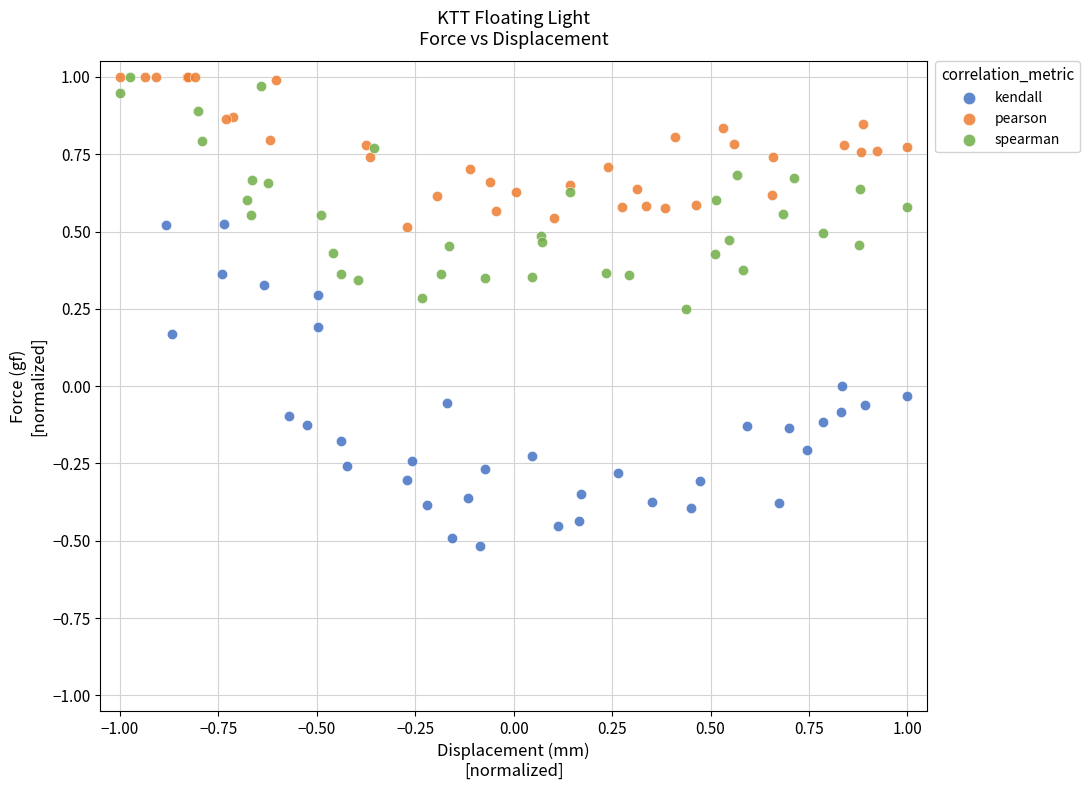

Which series has the largest Y range (max minus min)?

kendall